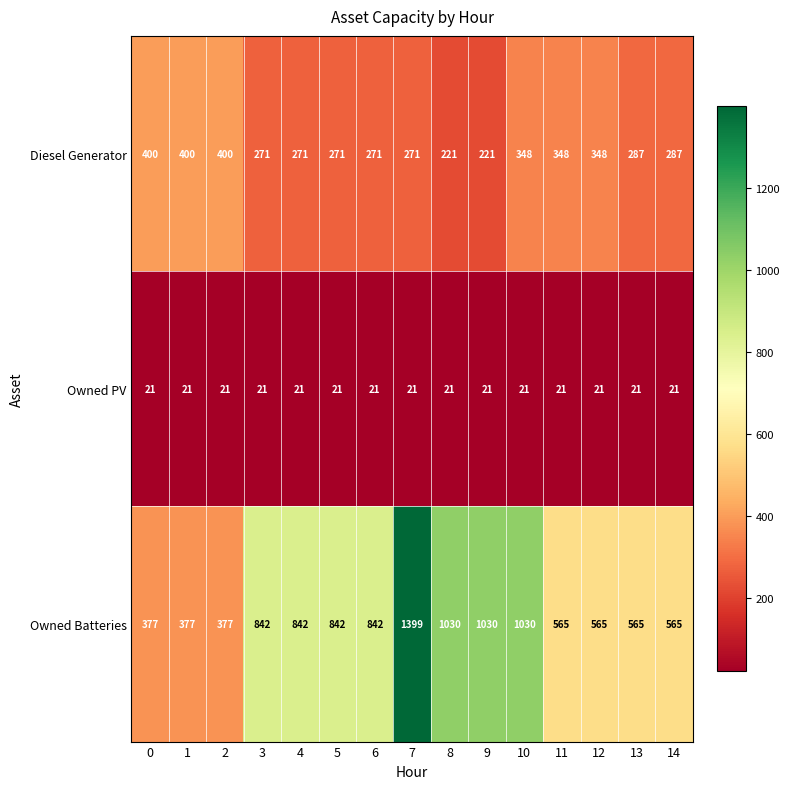

Read the Diesel Generator value at 1, to the nearest 5.

400